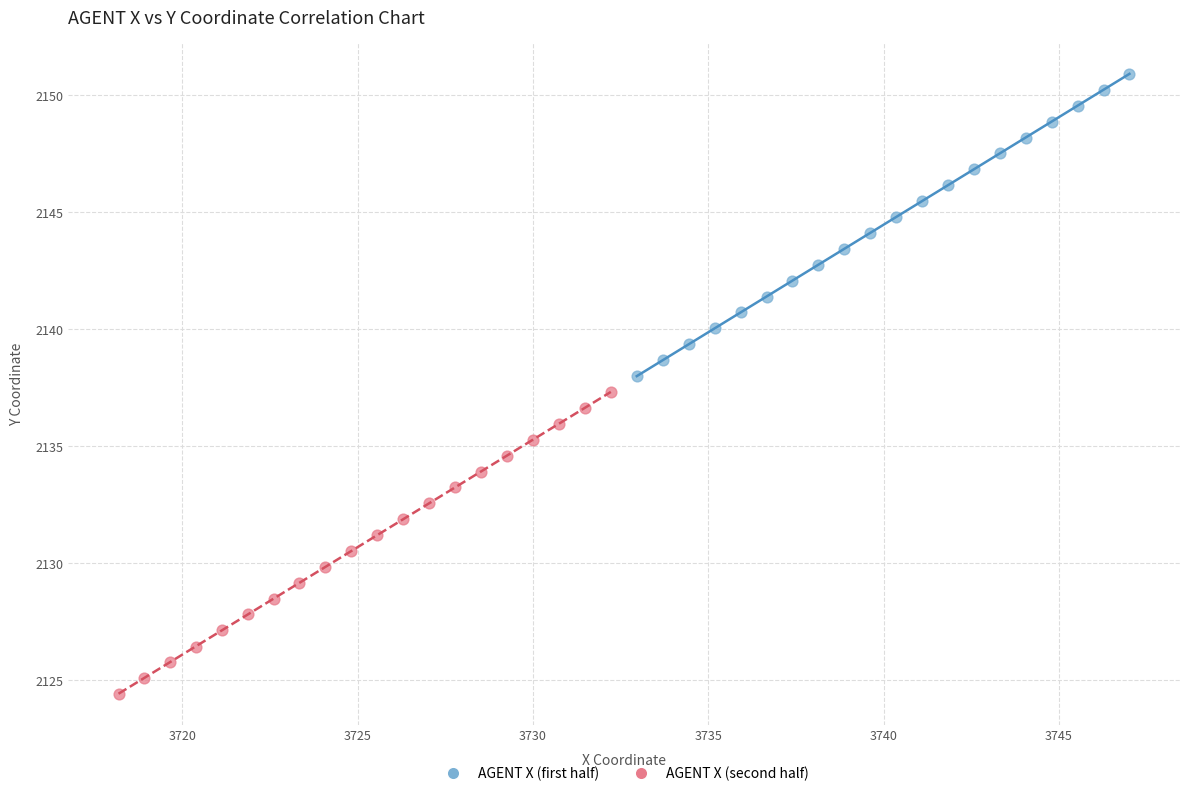

Which series reaches the maximum Y coordinate?

AGENT X (first half)